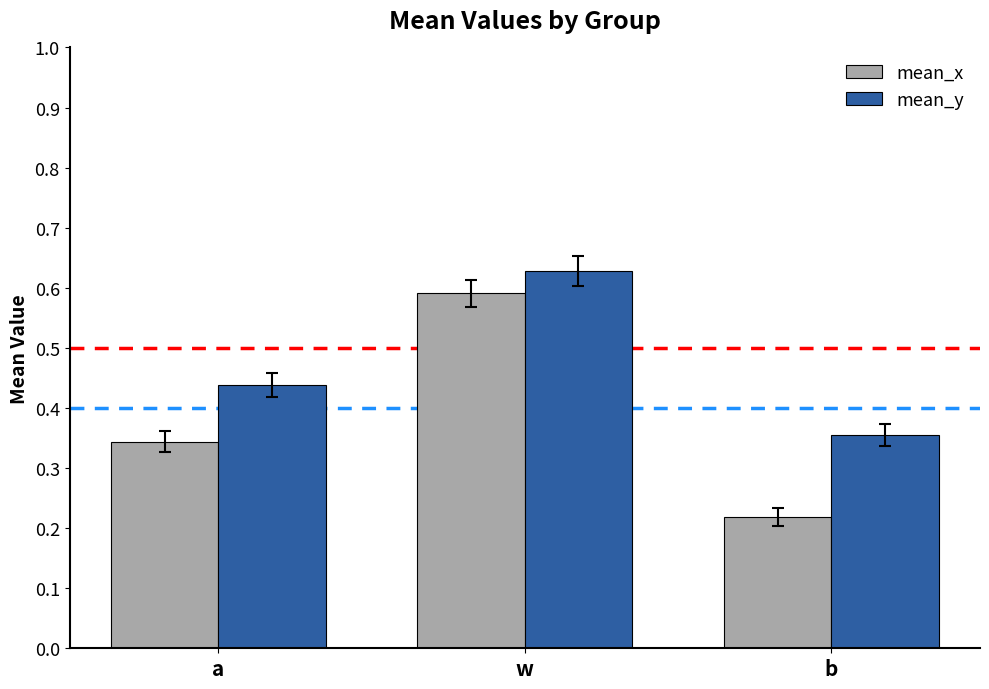

What is the sum of the mean_y values at a and b?

0.8